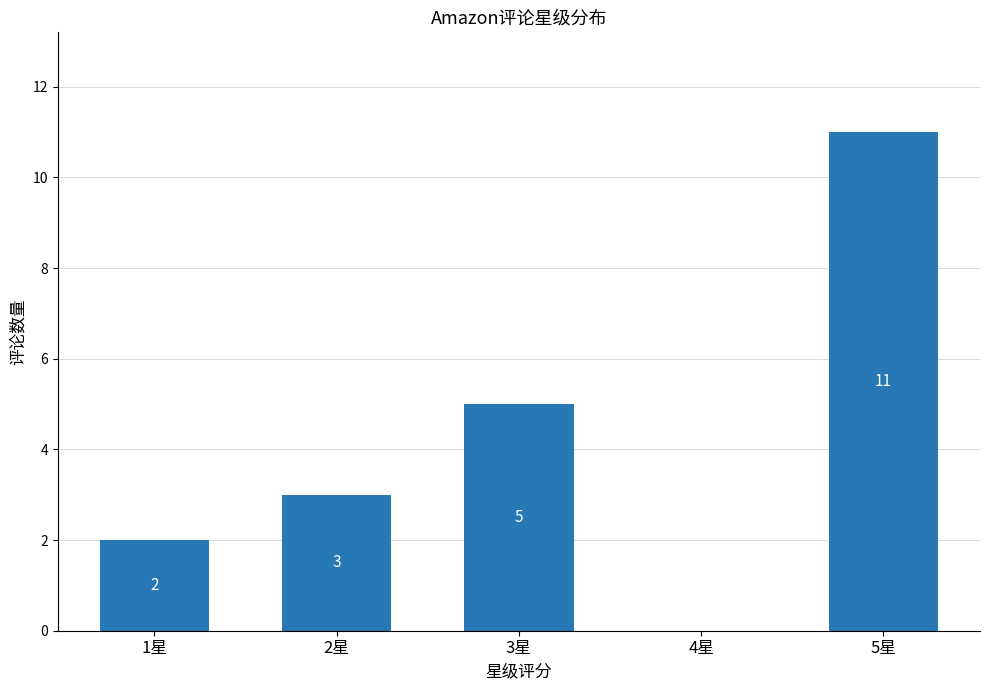

How many data points does each series have?

5